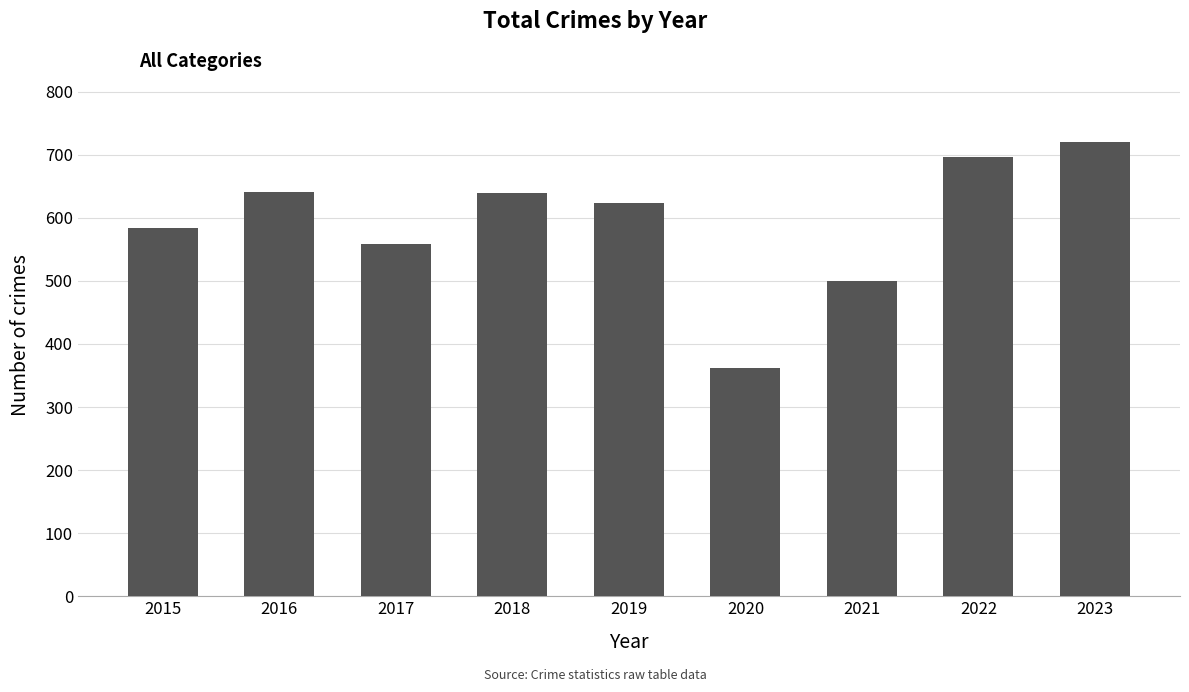

At which category does the chart reach its peak across all series?

2023